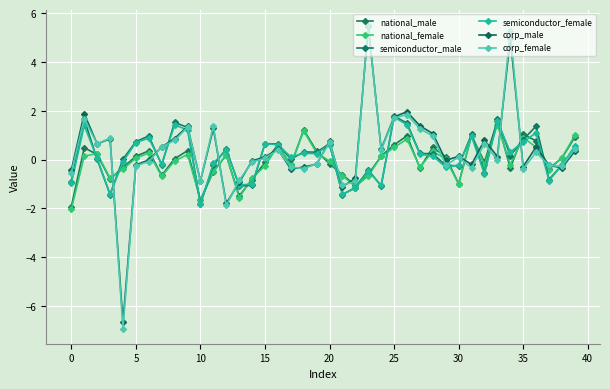

Count the number of categories in the chart.

40